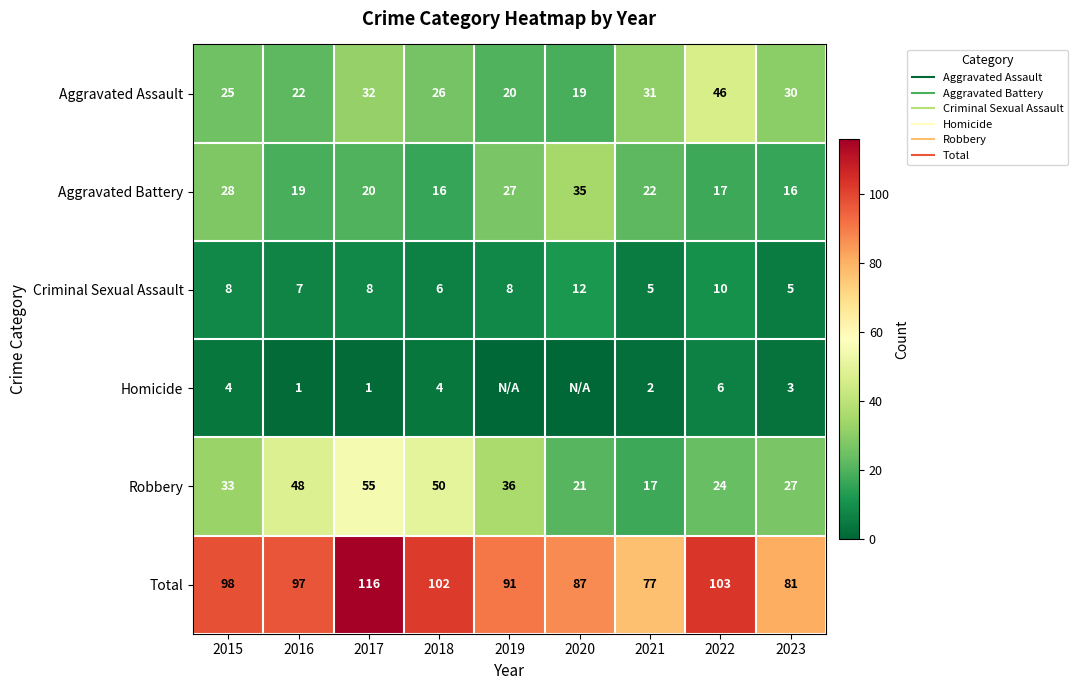

What is the average value of the Criminal Sexual Assault series?

8